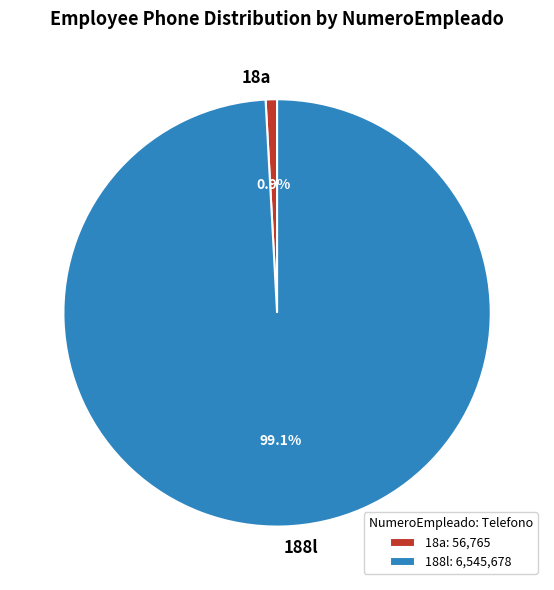

What percentage is the 188l slice, to the nearest percent?

99%